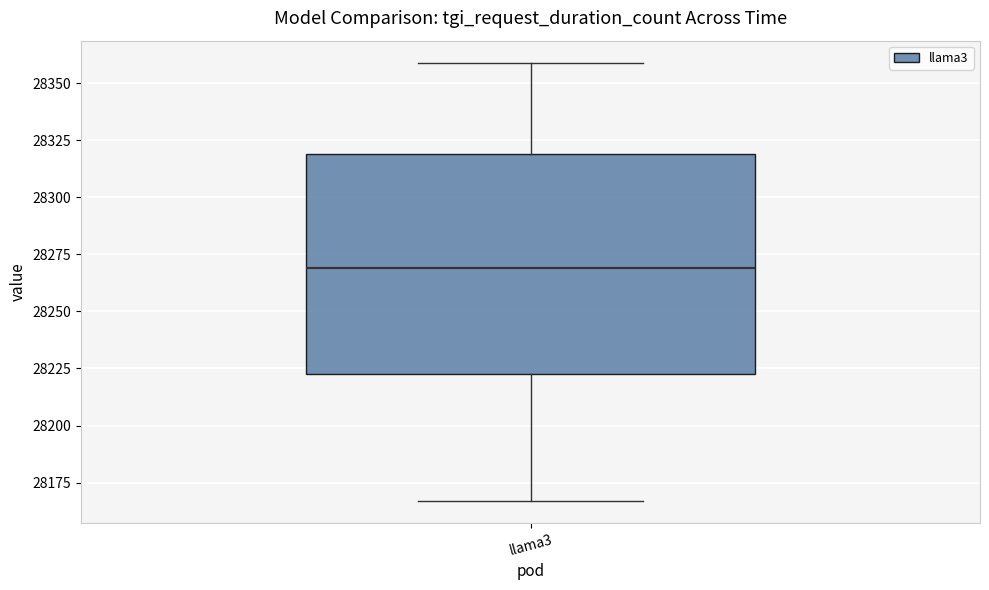

Transcribe this box plot: give where the median line is, the range the box spans, and where the two whiskers end, as read against the y-axis. The values are not printed on the chart, so give them approximately, as read against the axis.

median 28270, box 28225 to 28320, whiskers 28165 to 28360